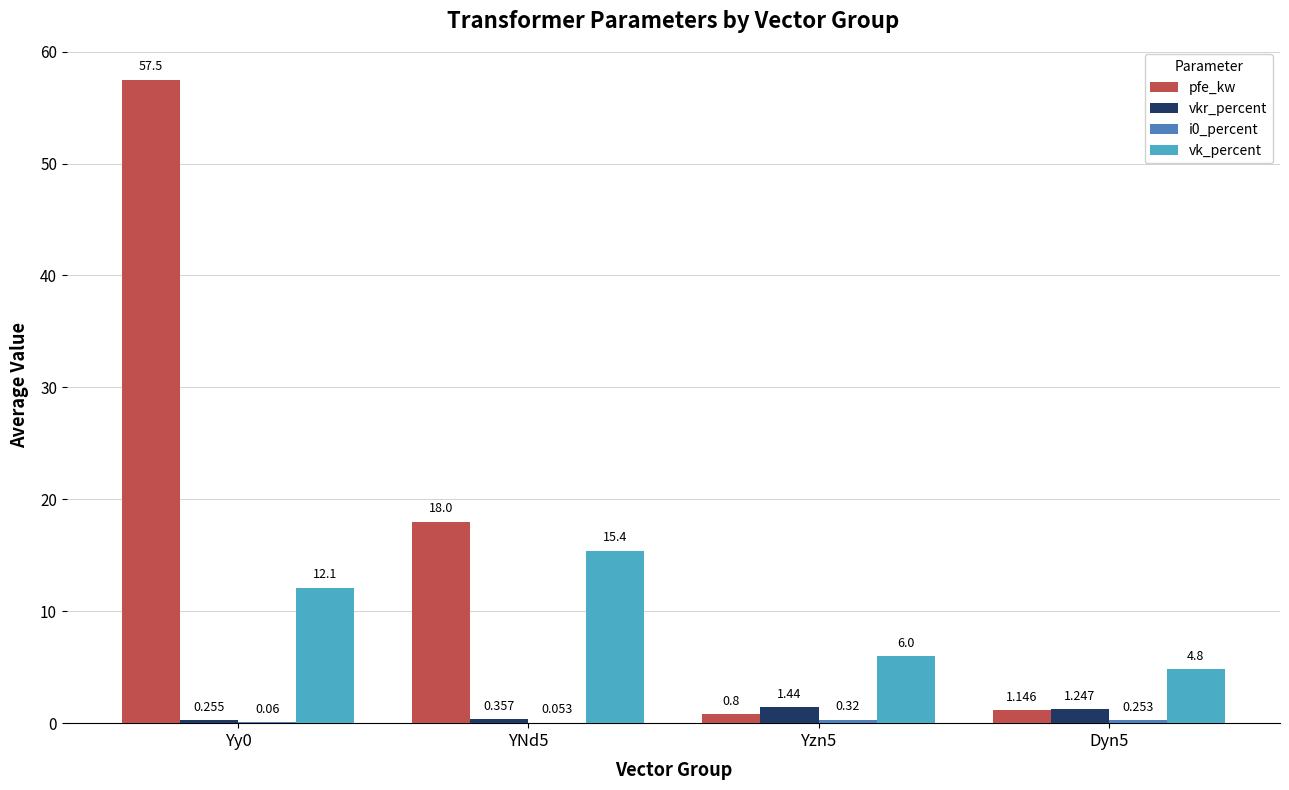

Which series changed the most between Yy0 and YNd5?

pfe_kw